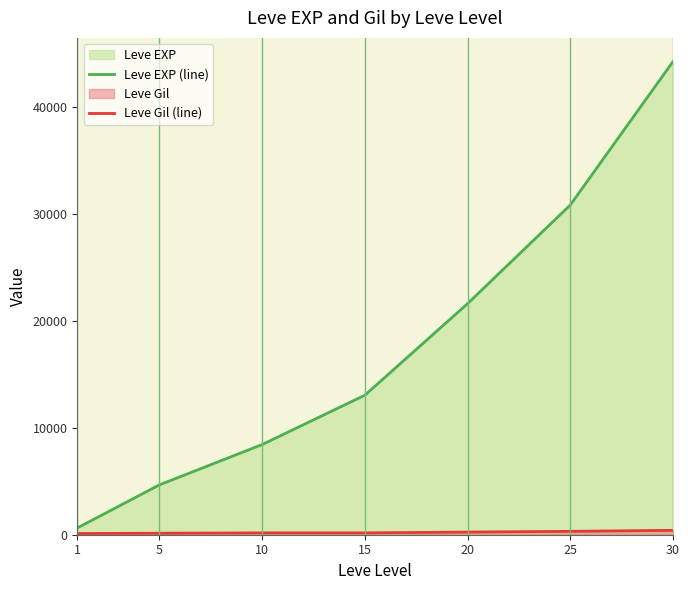

What value does the Leve Gil (line) series have at 5, to the nearest 10?

140